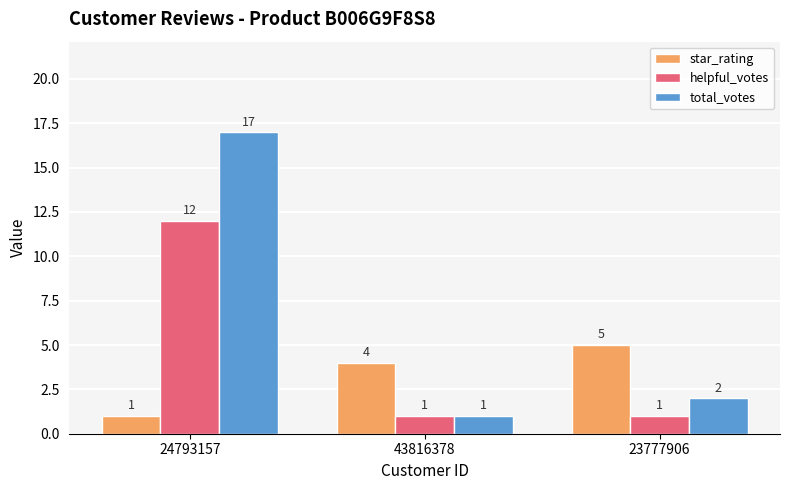

Rank the series by their maximum value, from highest to lowest.

total_votes, helpful_votes, star_rating